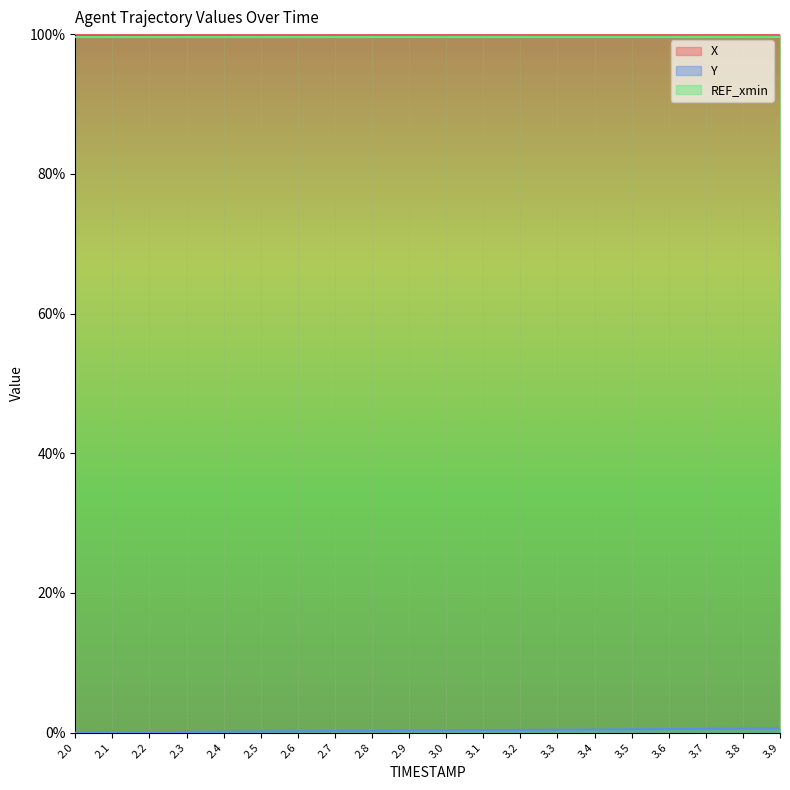

What is the maximum value for X?

100.0